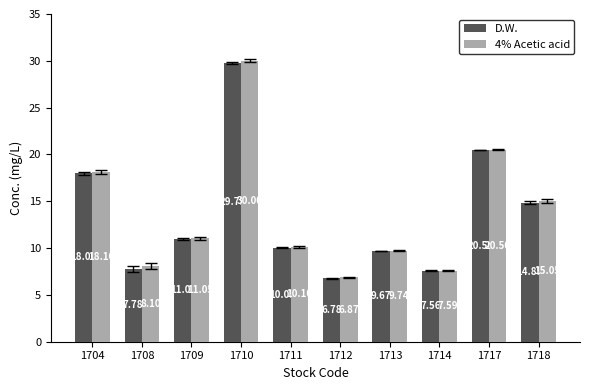

Count the number of categories in the chart.

10